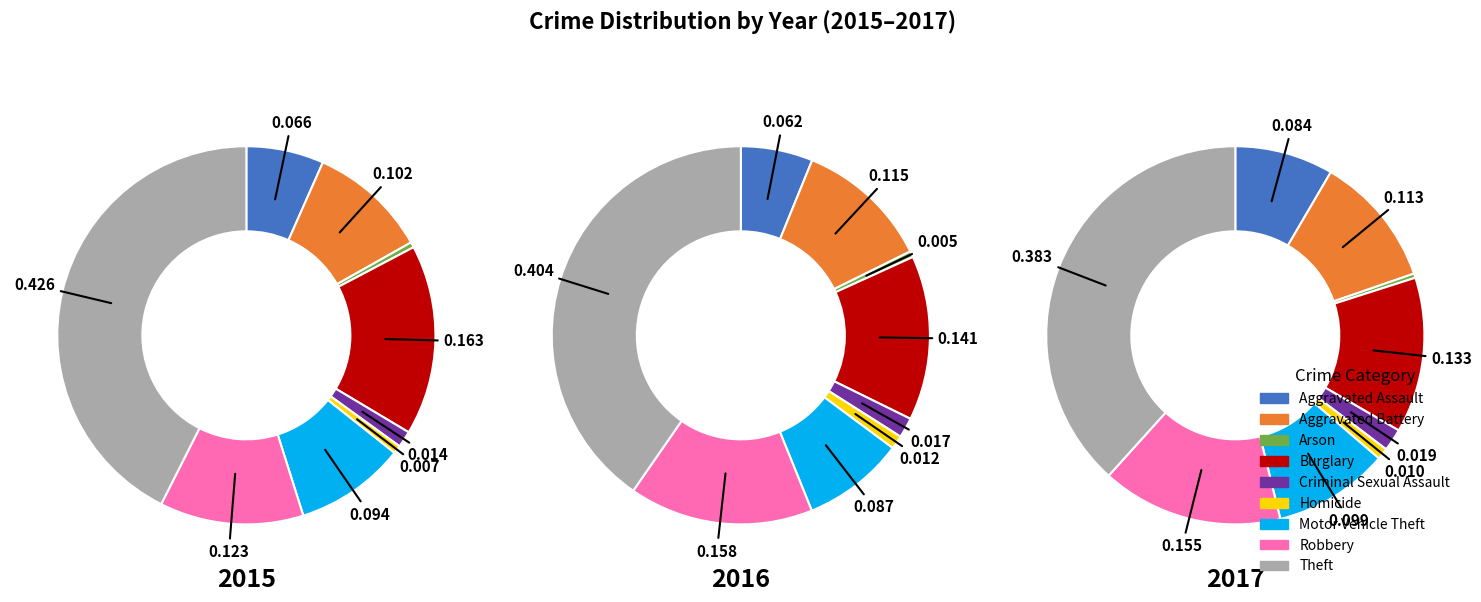

Is Robbery the majority of the pie?

No